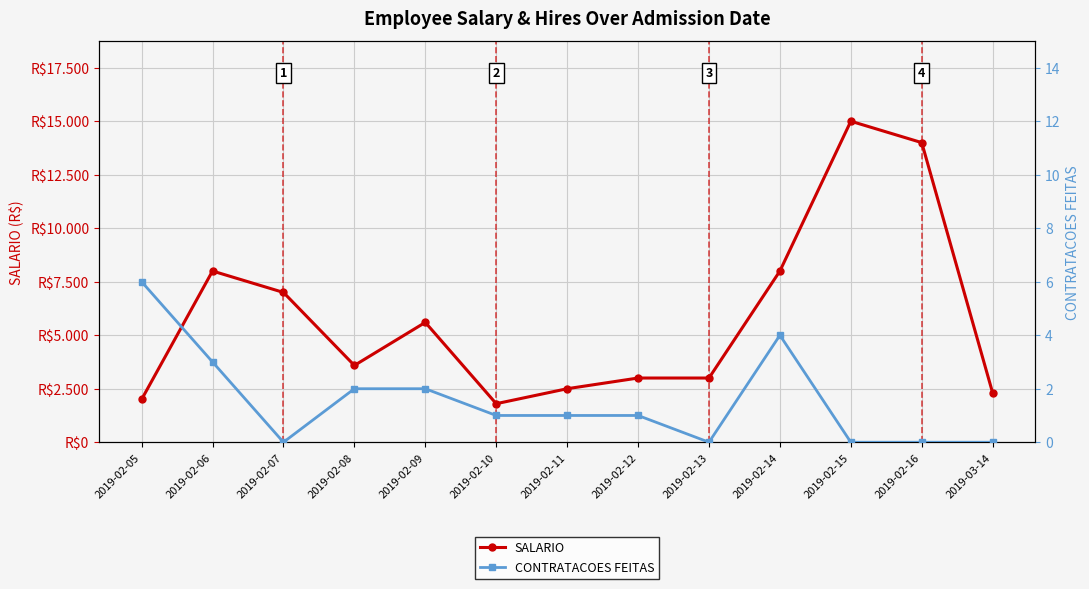

True or false: SALARIO and CONTRATACOES FEITAS intersect in this chart.

False